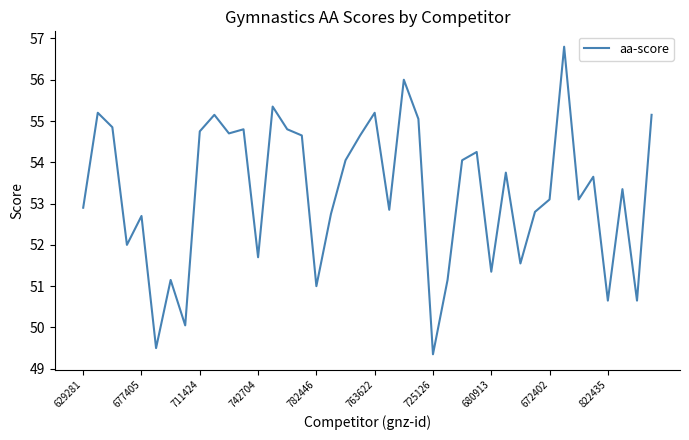

What is the smallest value displayed?

49.4